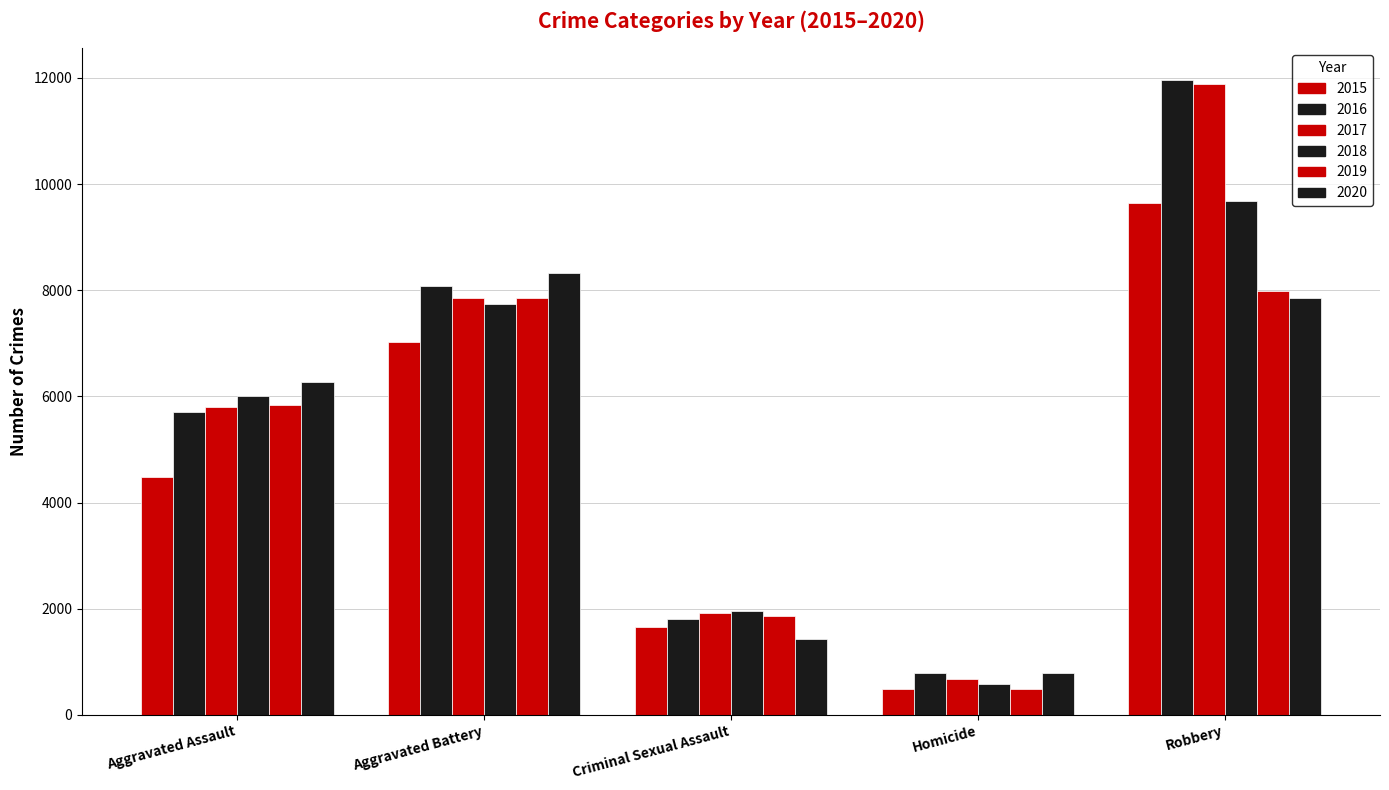

What is the average value of the 2015 series?

4657